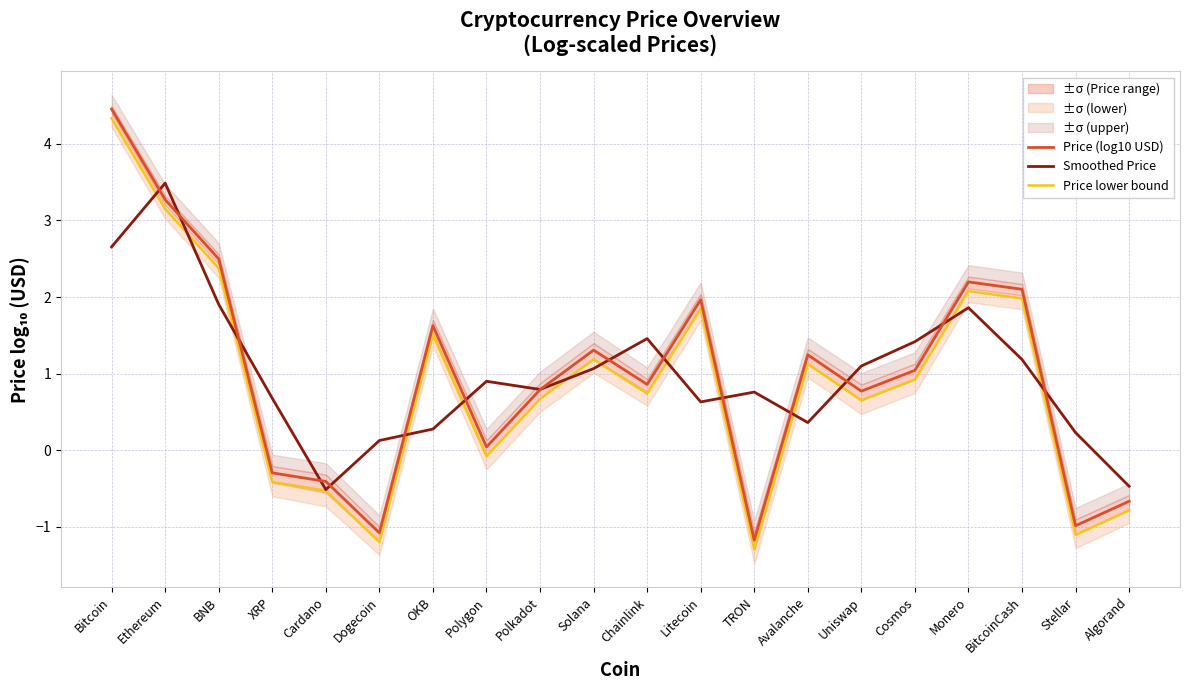

List the series in order of their peak value, lowest first.

Smoothed Price, Price lower bound, Price (log10 USD)